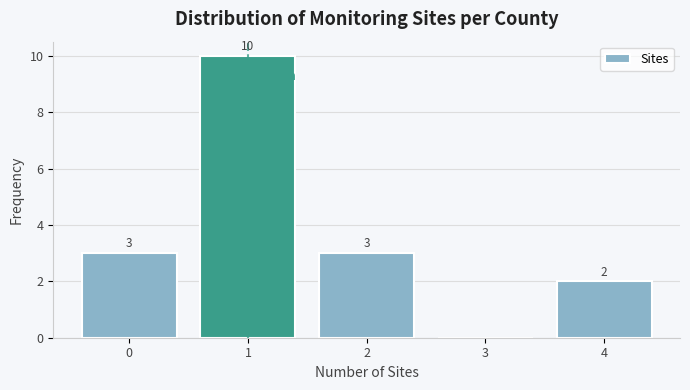

What is the sum of all values?

18